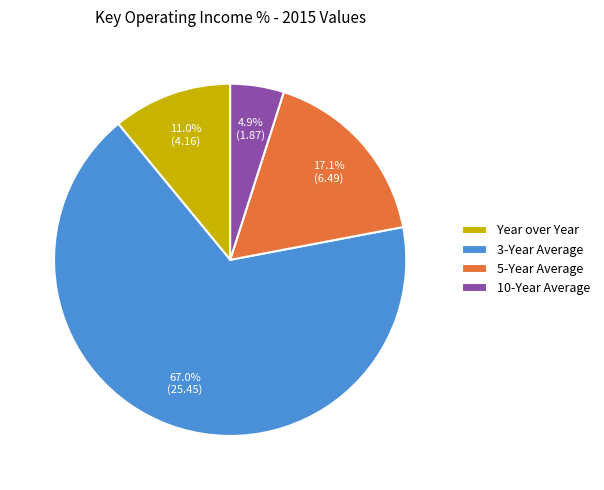

Is the sum of 3-Year Average and Year over Year greater than half?

Yes